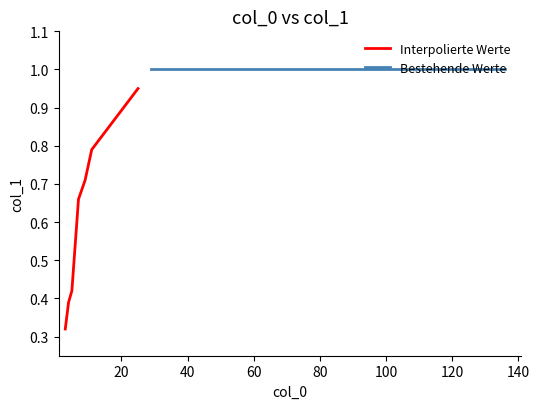

Which label corresponds to the largest value in the chart?

29